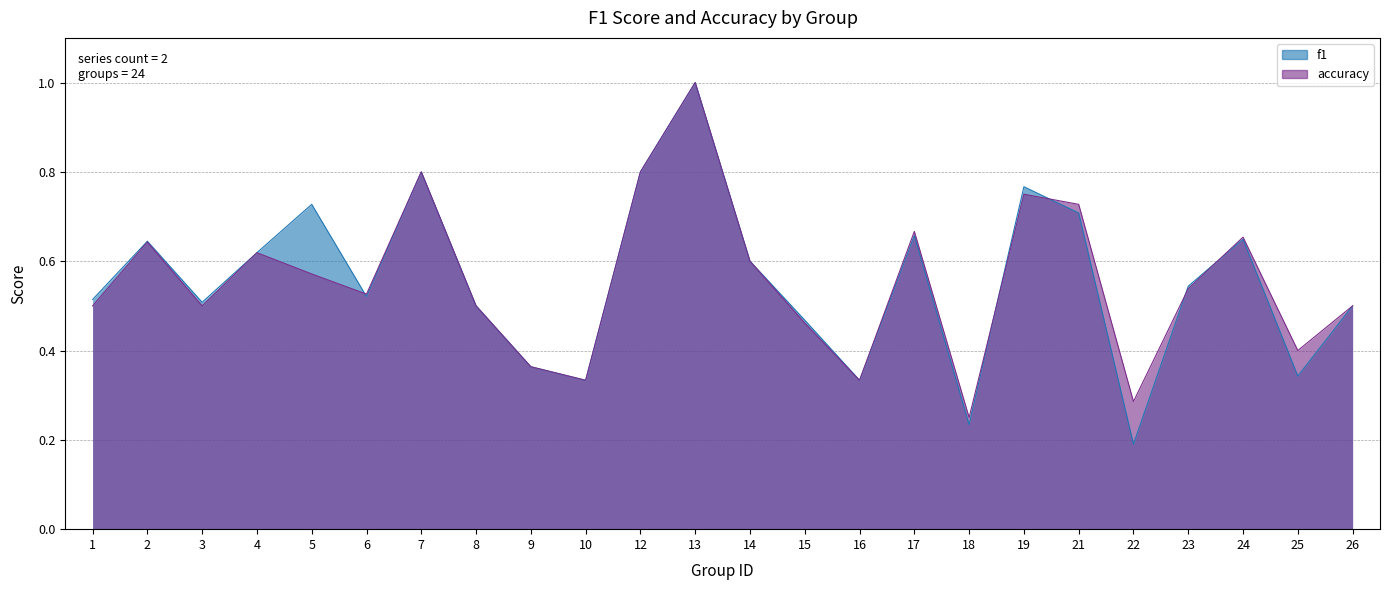

Between 26 and 16, which is larger?

26